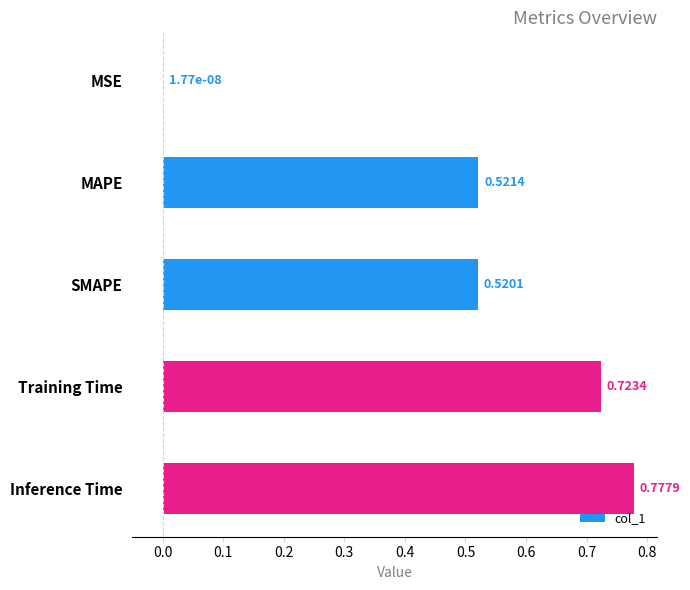

How many data points does each series have?

5